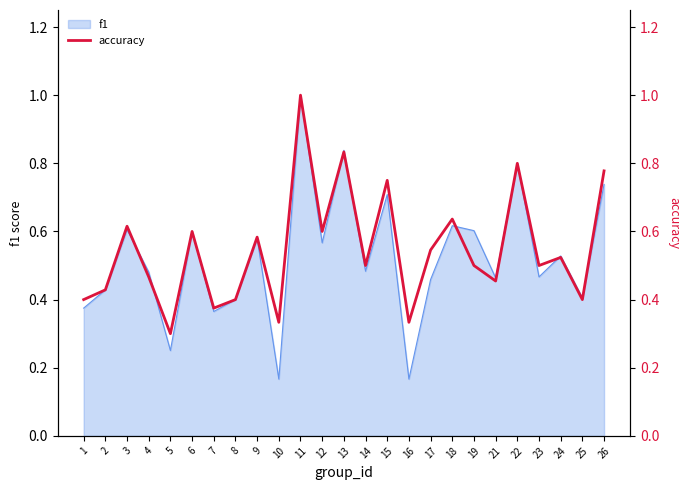

What value does the data have at 7?

0.4